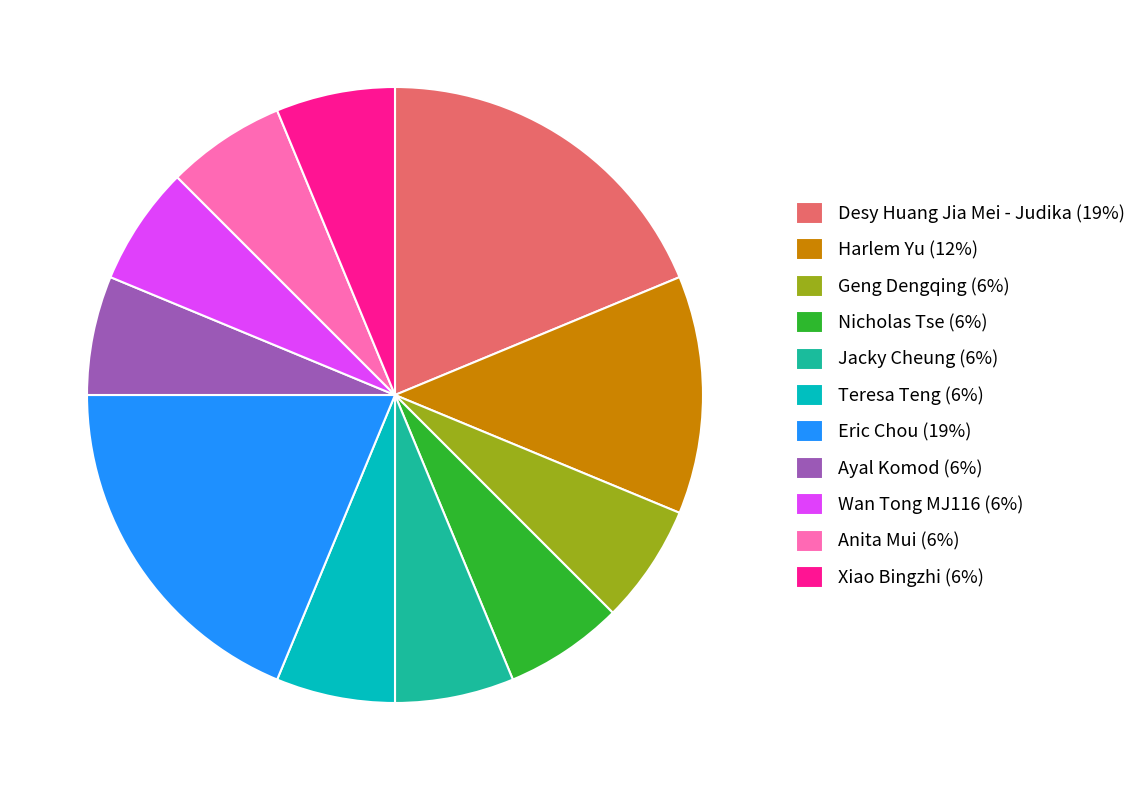

Is there a majority slice in this chart?

No